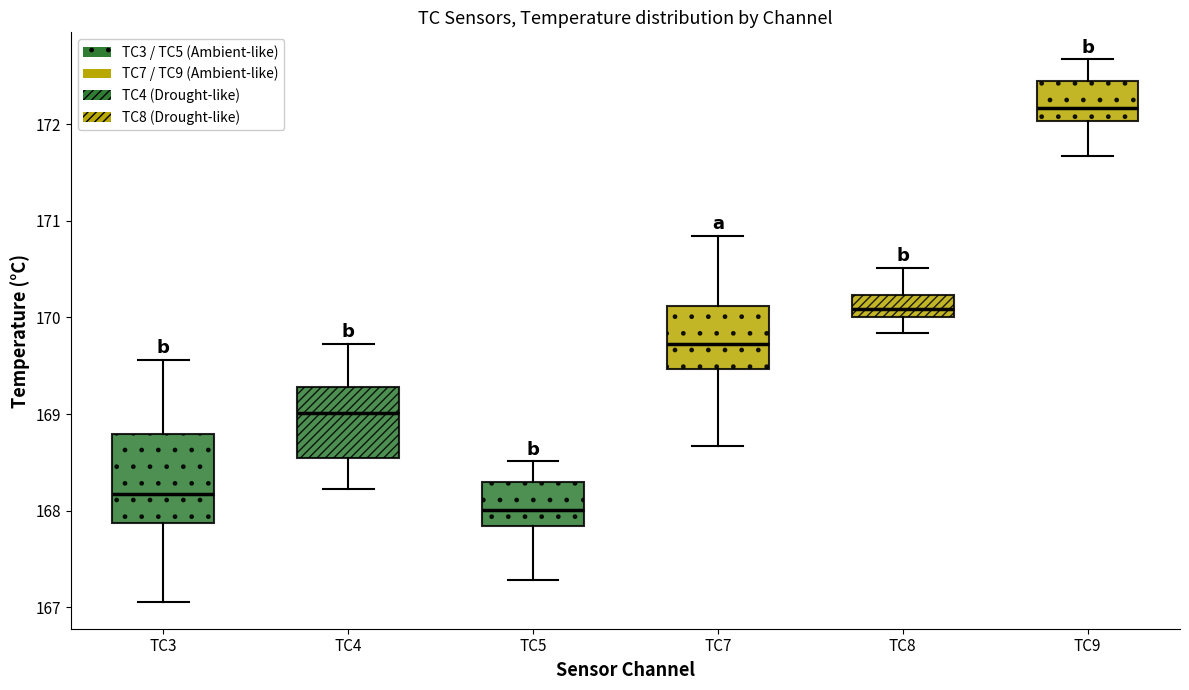

Reading left to right, read every box against the y-axis: the position of its median line, the range the box covers, and the ends of its whiskers. The values are not printed on the chart, so give them approximately, as read against the axis.

TC3: median 168.2, box 167.9 to 168.8, whiskers 167.1 to 169.6
TC4: median 169.0, box 168.5 to 169.3, whiskers 168.2 to 169.7
TC5: median 168.0, box 167.8 to 168.3, whiskers 167.3 to 168.5
TC7: median 169.7, box 169.5 to 170.1, whiskers 168.7 to 170.8
TC8: median 170.1, box 170.0 to 170.2, whiskers 169.8 to 170.5
TC9: median 172.2, box 172.0 to 172.5, whiskers 171.7 to 172.7